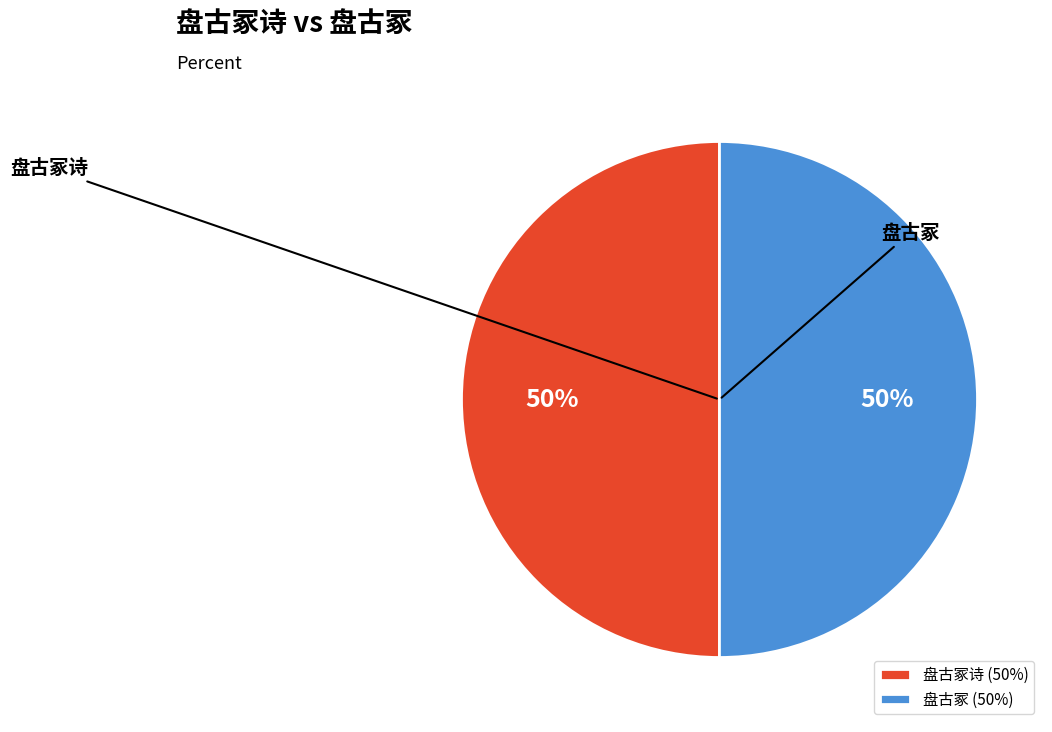

The 盘古冢 slice represents 41% of the pie. True or false?

False